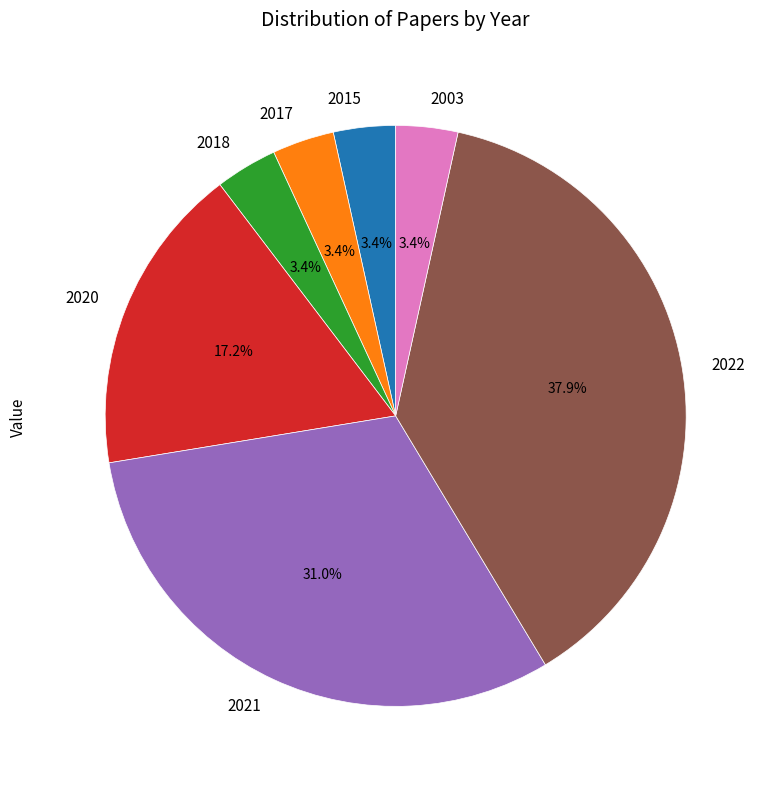

What percentage is NOT represented by 2015?

96.6%